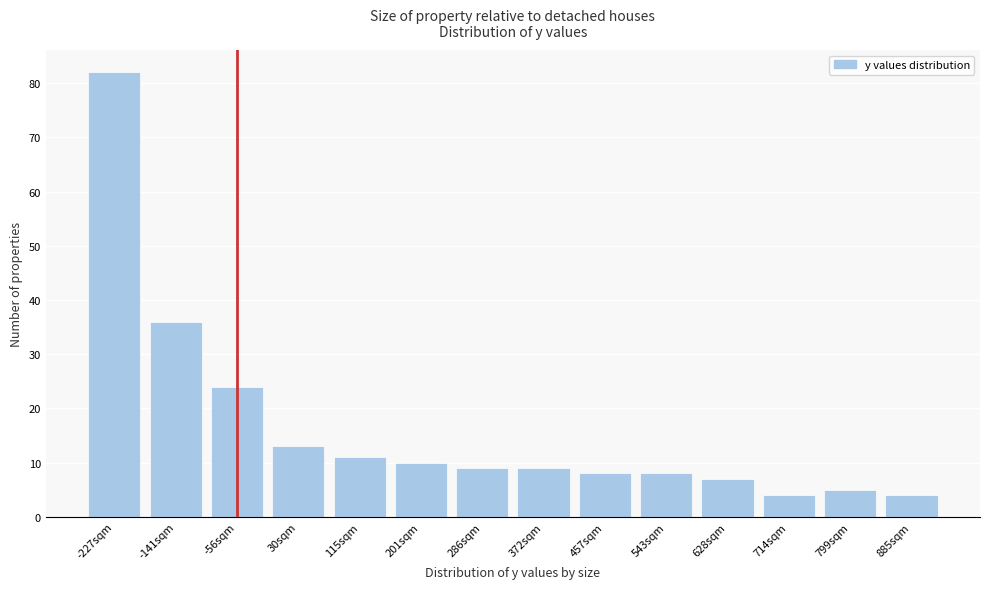

Reading right to left, extract all data points from this chart.

885sqm=4	799sqm=5	714sqm=4	628sqm=7	543sqm=8	457sqm=8	372sqm=9	286sqm=9	201sqm=10	115sqm=11	30sqm=13	-56sqm=24	-141sqm=36	-227sqm=82